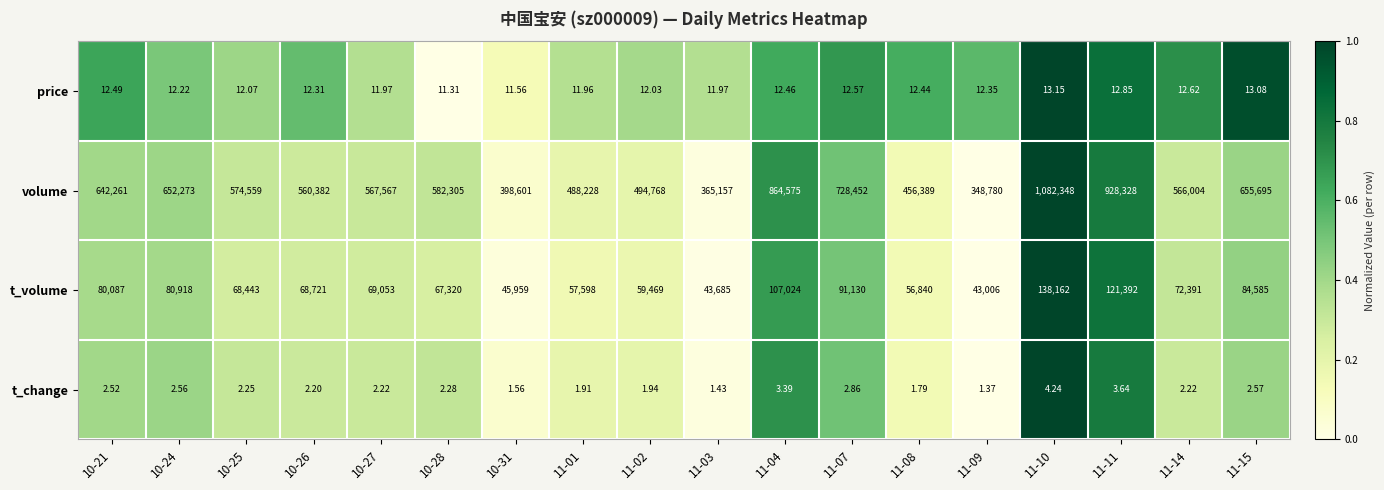

Rank the series by their maximum value, from highest to lowest.

volume, t_volume, price, t_change